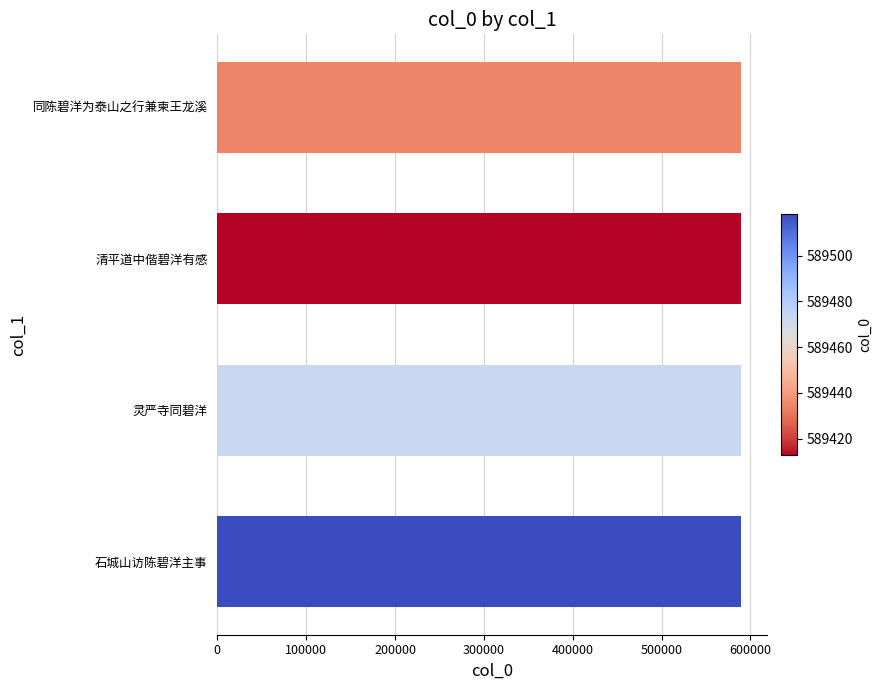

Approximately how many times larger is the value at 同陈碧洋为泰山之行兼柬王龙溪 compared to 石城山访陈碧洋主事?

1.0